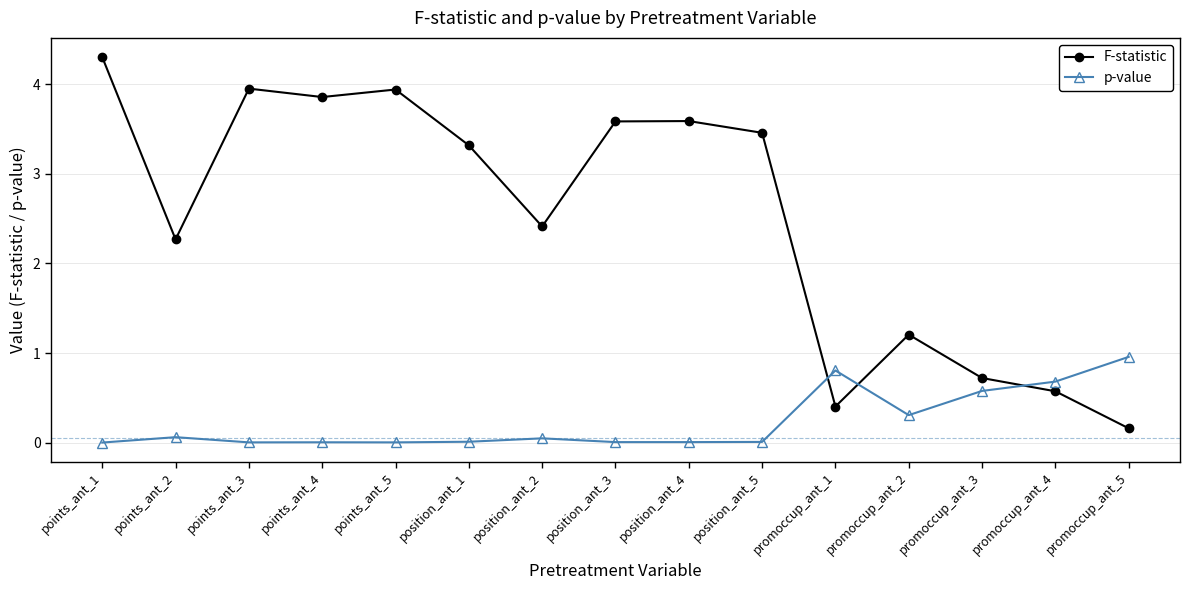

What is the label of the 6th point from the right?

position_ant_5